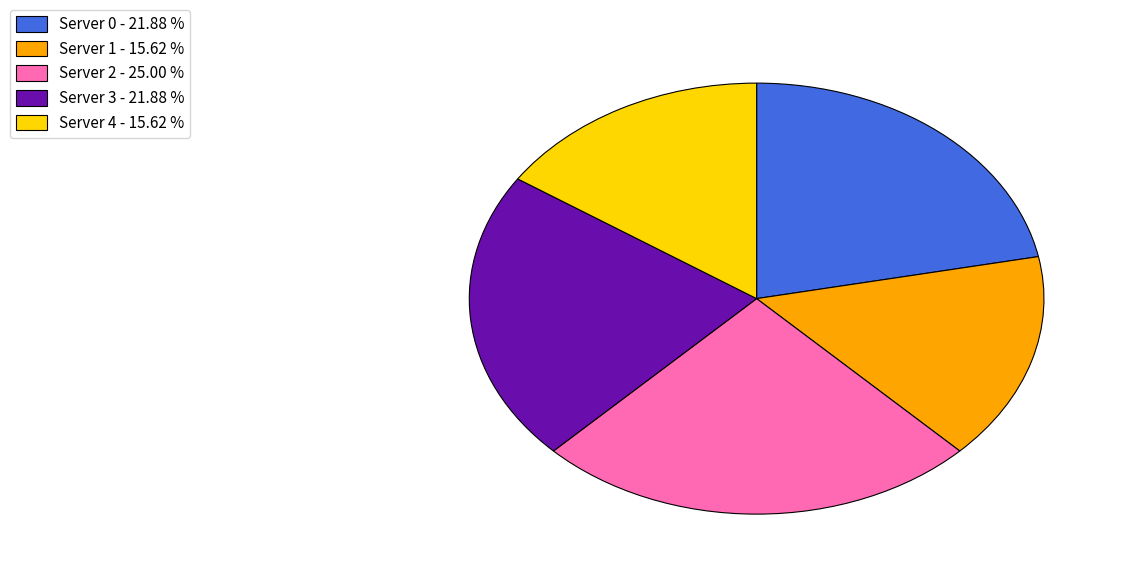

What is the ratio of the value at Server 3 - 21.88 % to the value at Server 0 - 21.88 %?

1.0